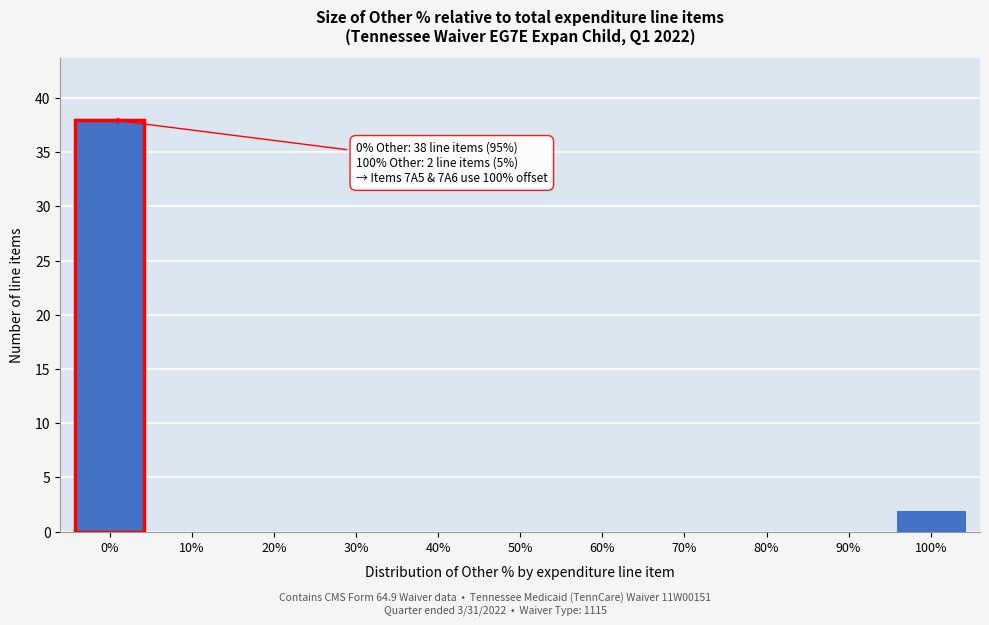

Reading left to right, extract all data points from this chart.

0%=38	10%=0	20%=0	30%=0	40%=0	50%=0	60%=0	70%=0	80%=0	90%=0	100%=2